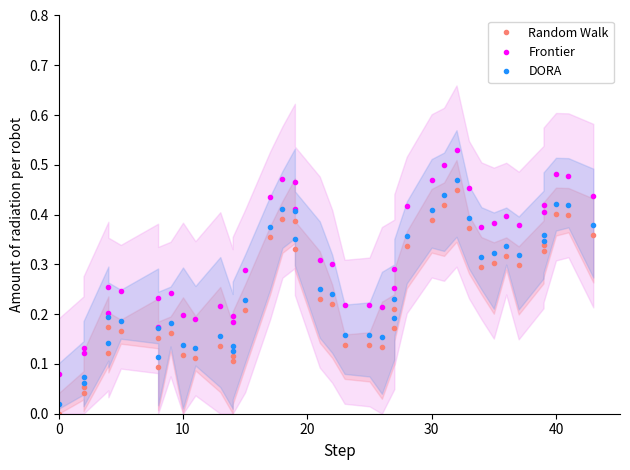

What is the total value across all series at 16?

1.3